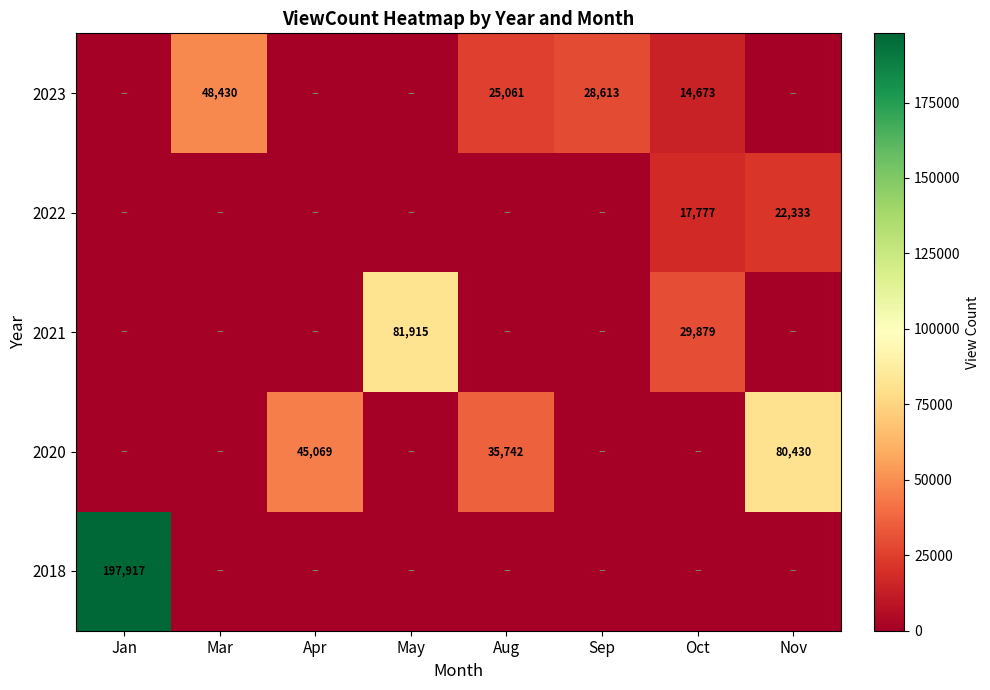

True or false: 2020 has a value of 73535 at Apr.

False